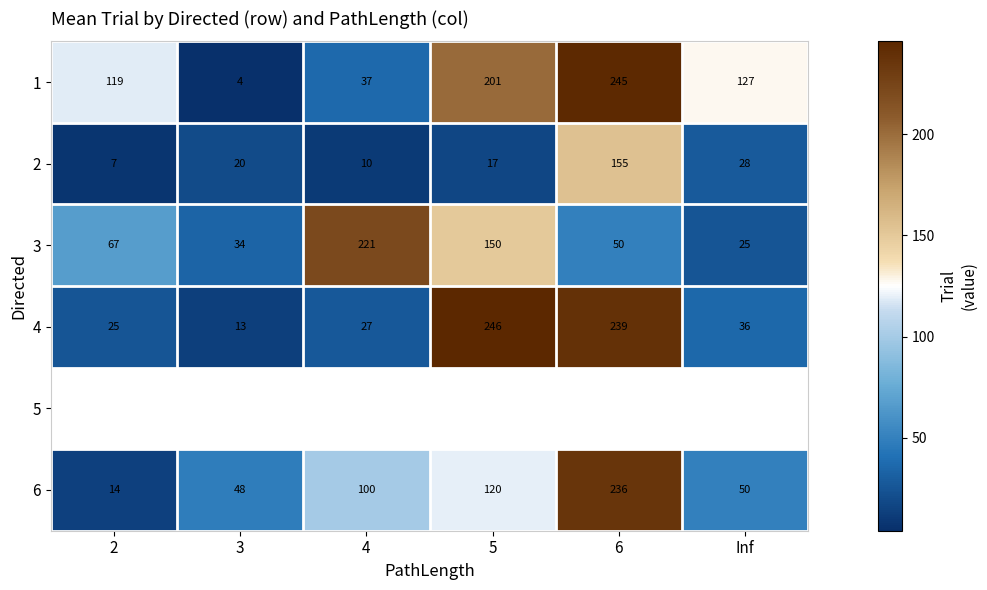

Is it true that 3 equals 11 at Inf?

False